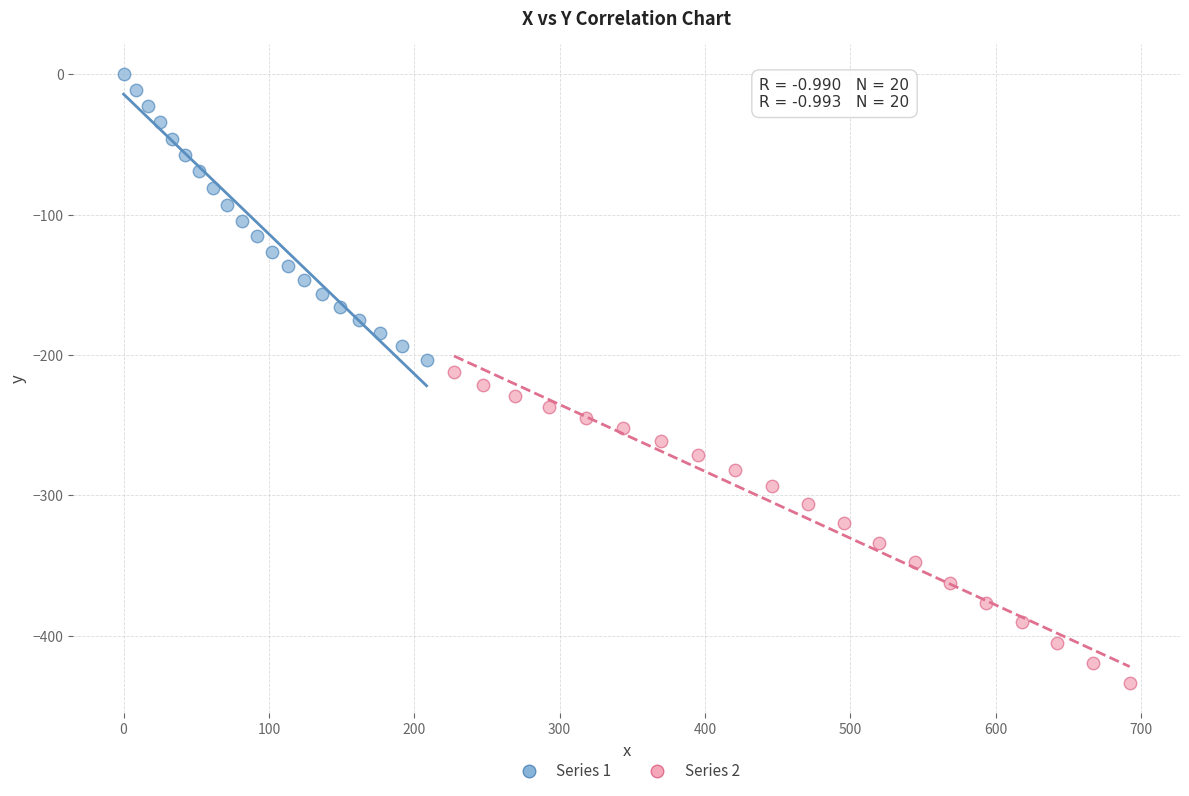

What are all the series names shown in the legend?

Series 1, Series 2